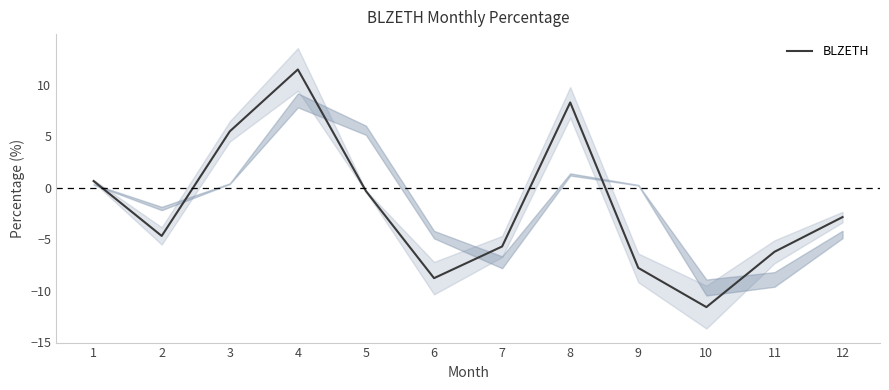

Is it true that the value at 8 is 14.0?

False